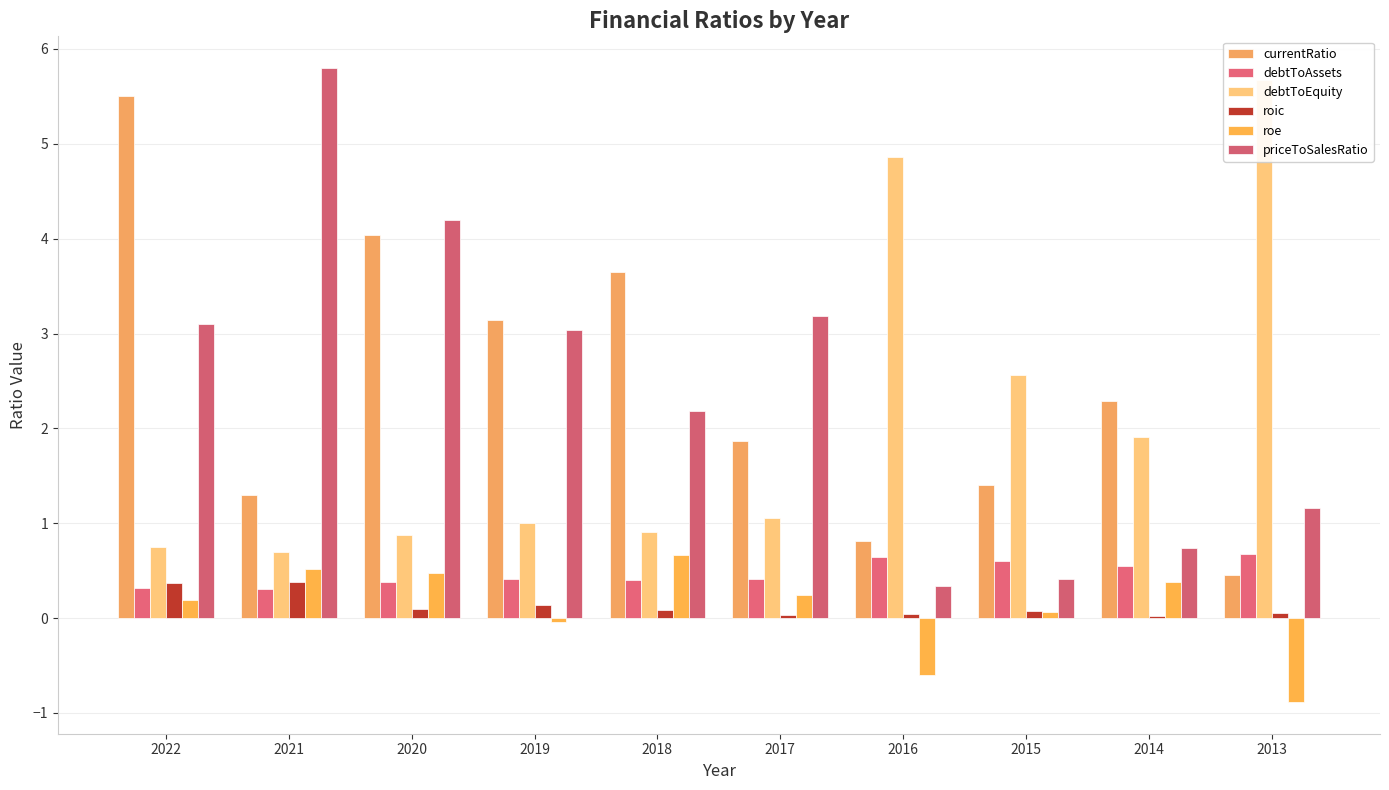

Reading left to right, list all the values displayed in this chart.

currentRatio: 5.5	1.3	4.0	3.1	3.6	1.9	0.8	1.4	2.3	0.4
debtToAssets: 0.3	0.3	0.4	0.4	0.4	0.4	0.6	0.6	0.5	0.7
debtToEquity: 0.8	0.7	0.9	1.0	0.9	1.1	4.9	2.6	1.9	5.7
roic: 0.4	0.4	0.1	0.1	0.1	0.0	0.0	0.1	0.0	0.1
roe: 0.2	0.5	0.5	-0.0	0.7	0.2	-0.6	0.1	0.4	-0.9
priceToSalesRatio: 3.1	5.8	4.2	3.0	2.2	3.2	0.3	0.4	0.7	1.2